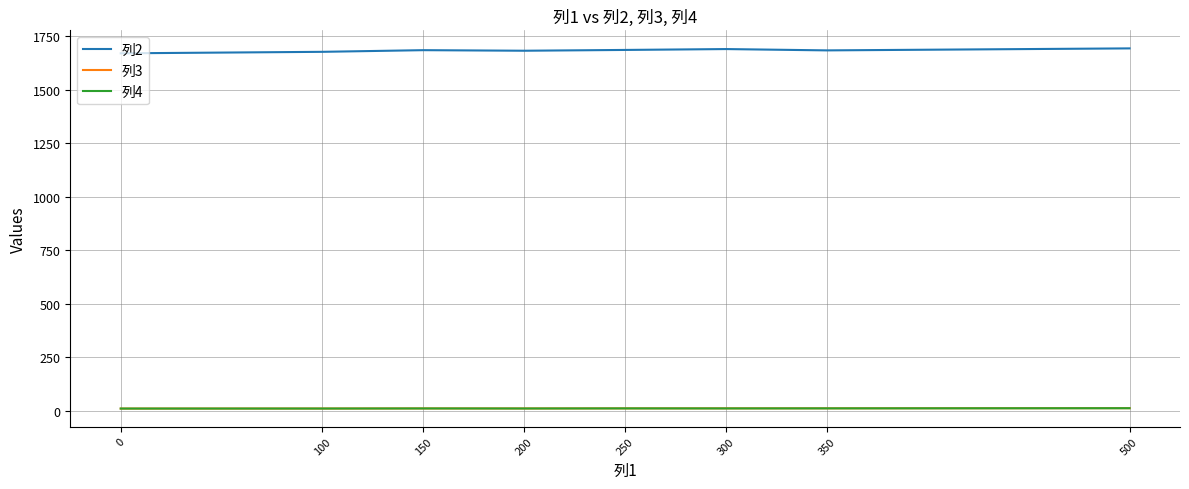

True or false: 列3 and 列4 intersect in this chart.

False